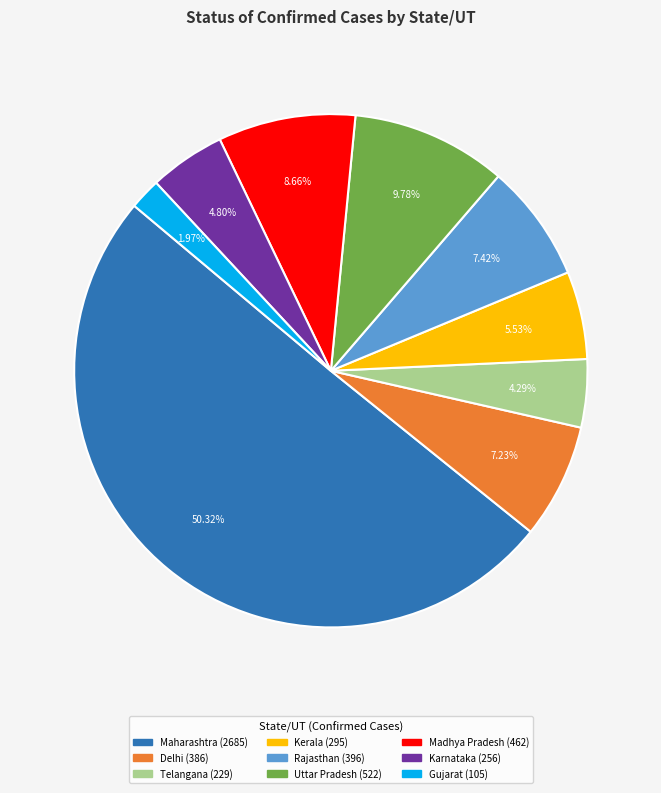

What is the ratio of the value at Gujarat to the value at Delhi?

0.3